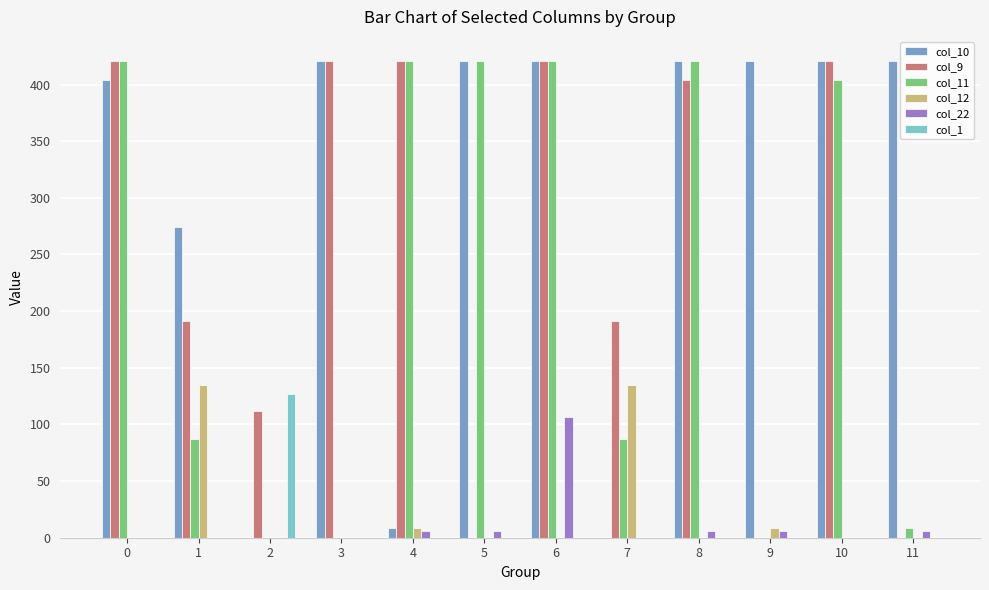

What is the sum of all col_1 values?

127.3